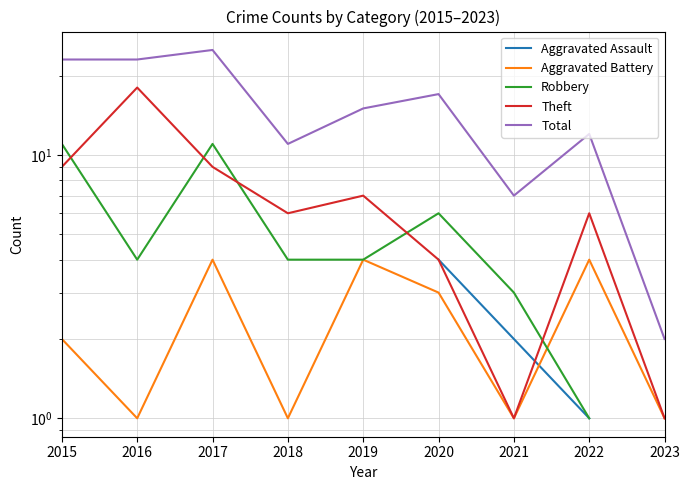

Is it true that Total equals 20.5 at 2022?

False